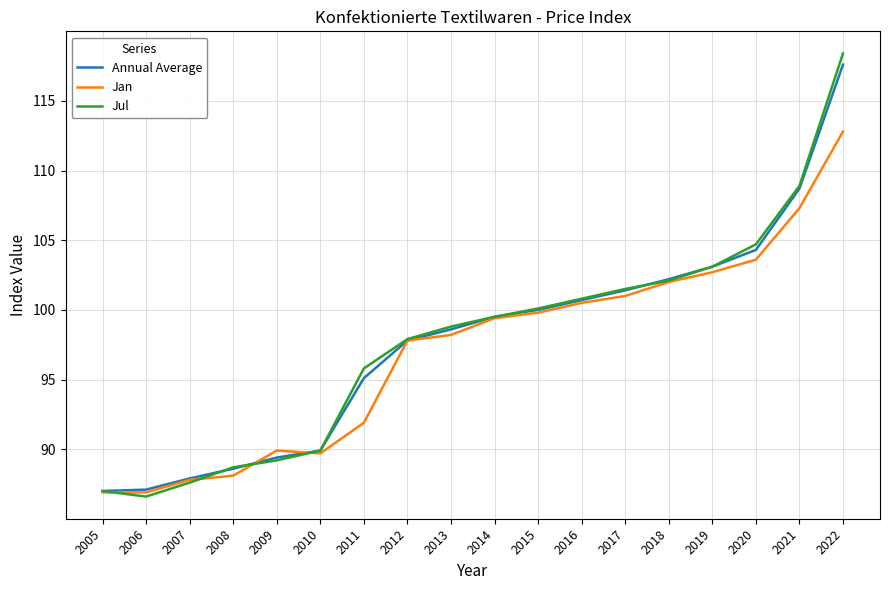

What is the minimum value for Jan?

86.9